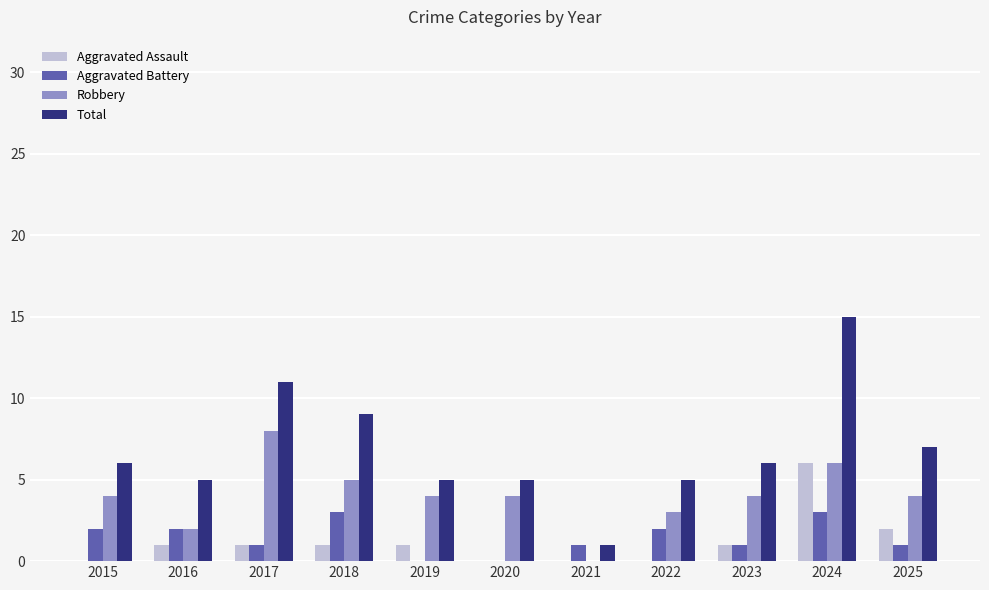

Are the bars horizontal?

No